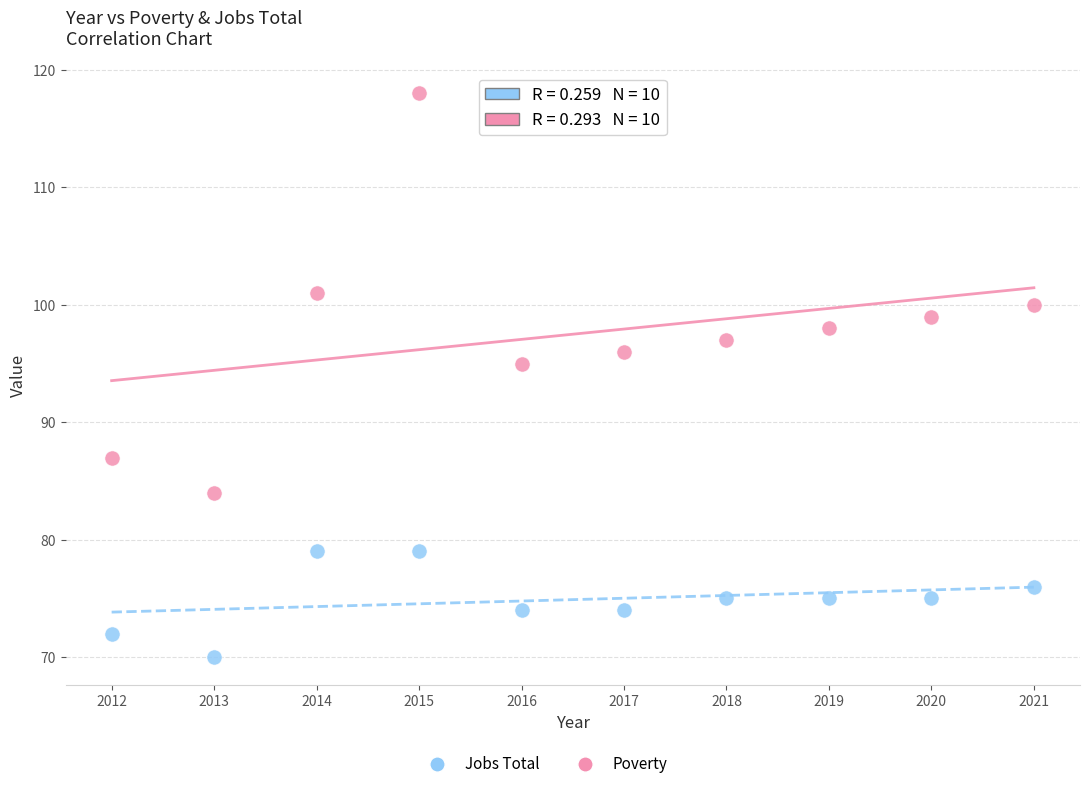

Which series contains the lowest Y value?

Jobs Total